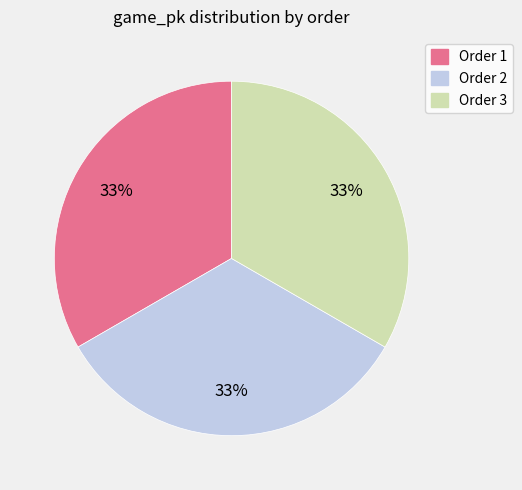

Is it true that Order 2 is 33% of the pie?

True